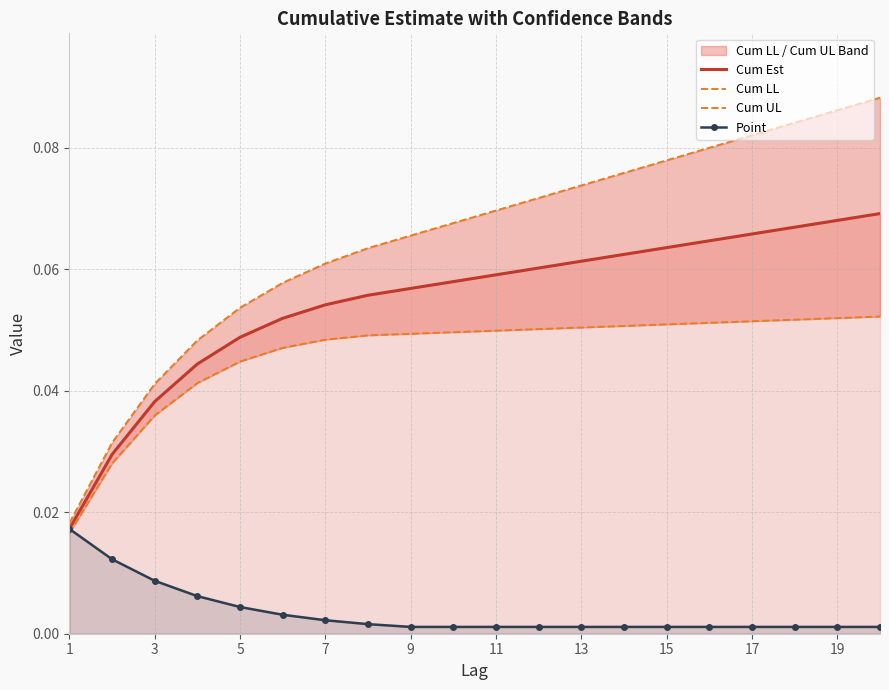

True or false: Cum Est has a value of 0.0 at 3.

False